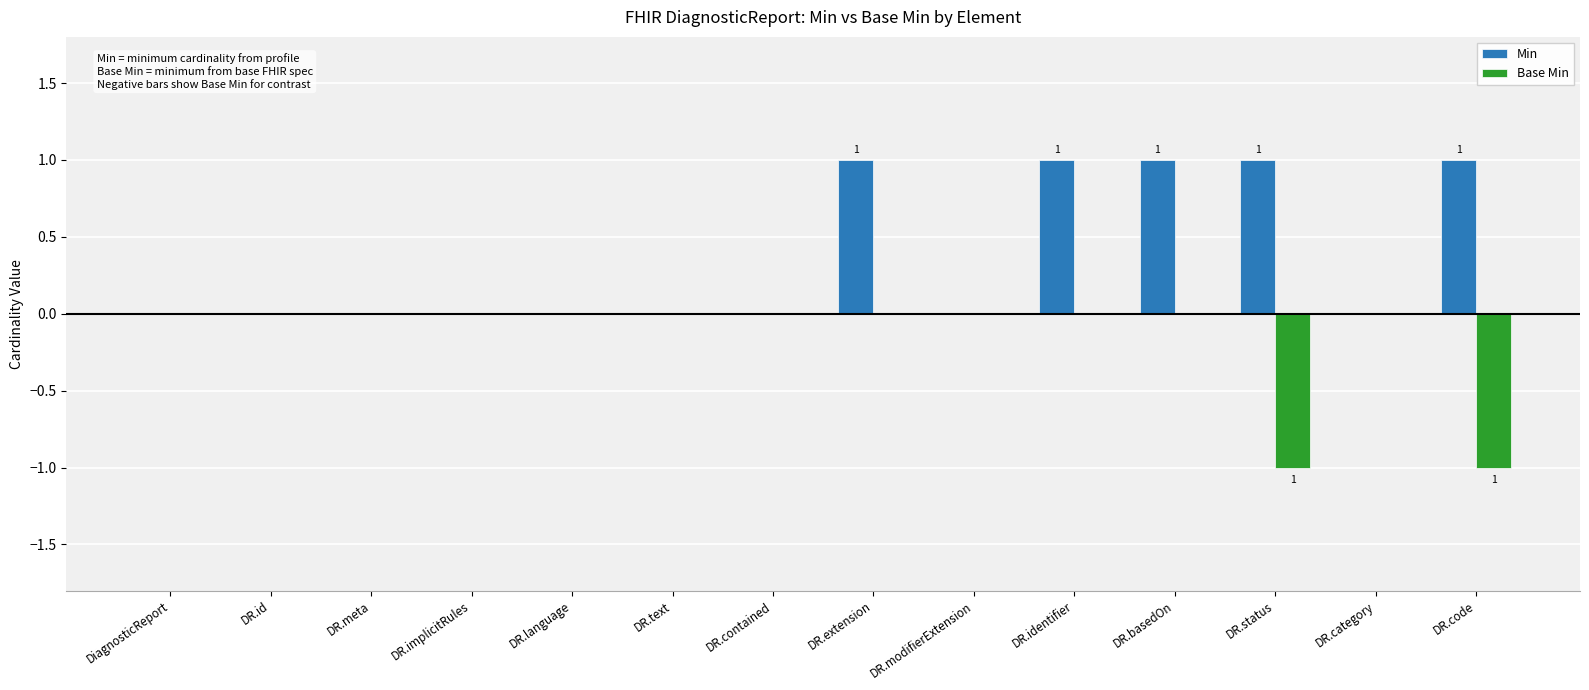

Which series has the largest total across all categories?

Min